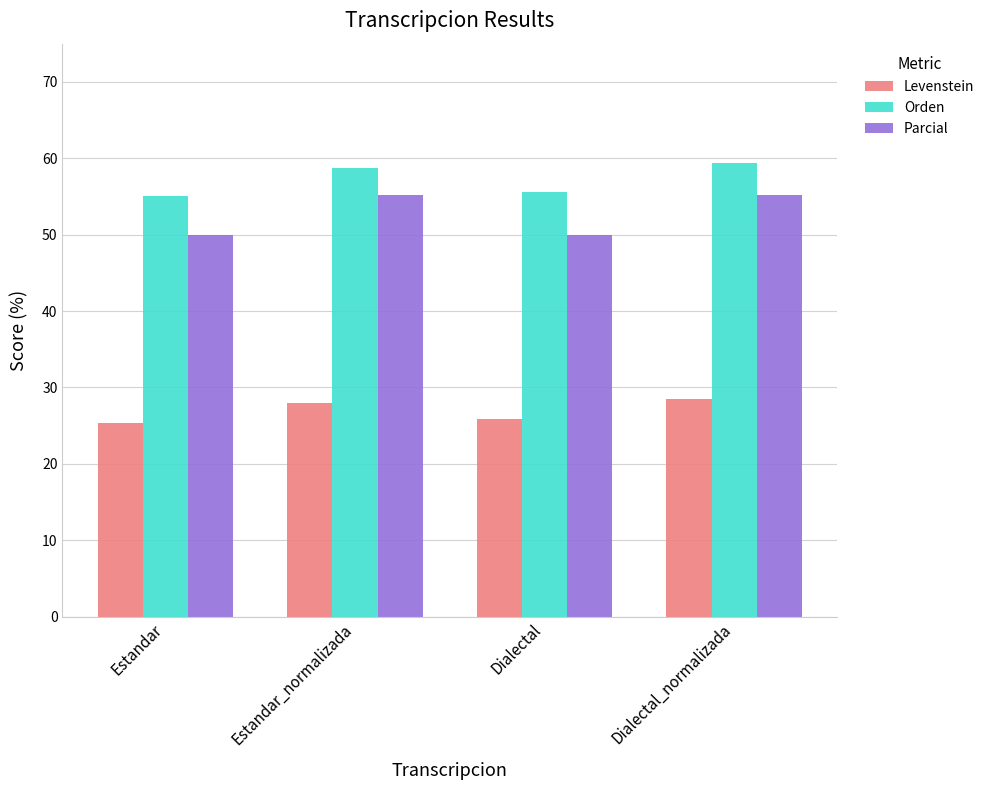

Where does the Levenstein series first go above 27?

Estandar_normalizada